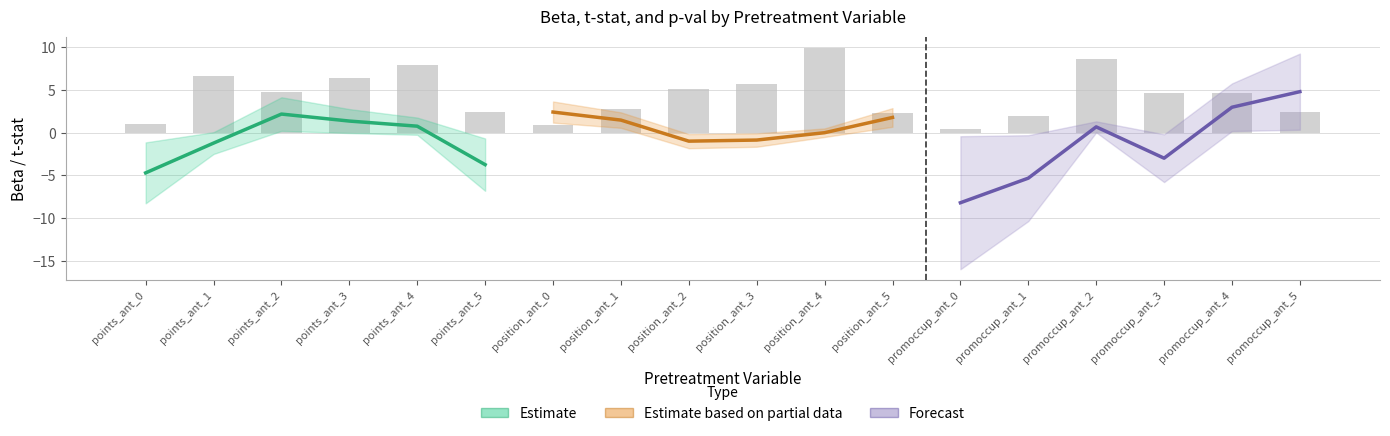

What is the value of the Estimate bar at the 1st from the left?

-4.7